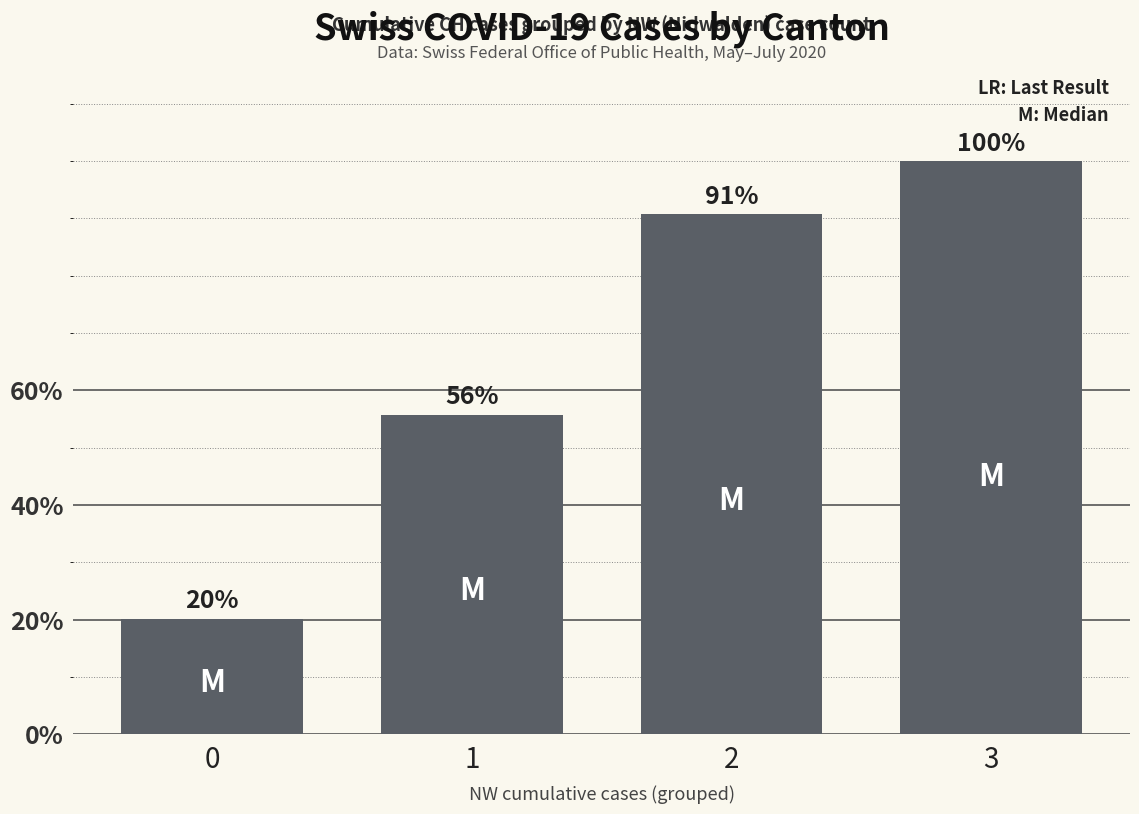

The value at 3 is 2655. True or false?

False